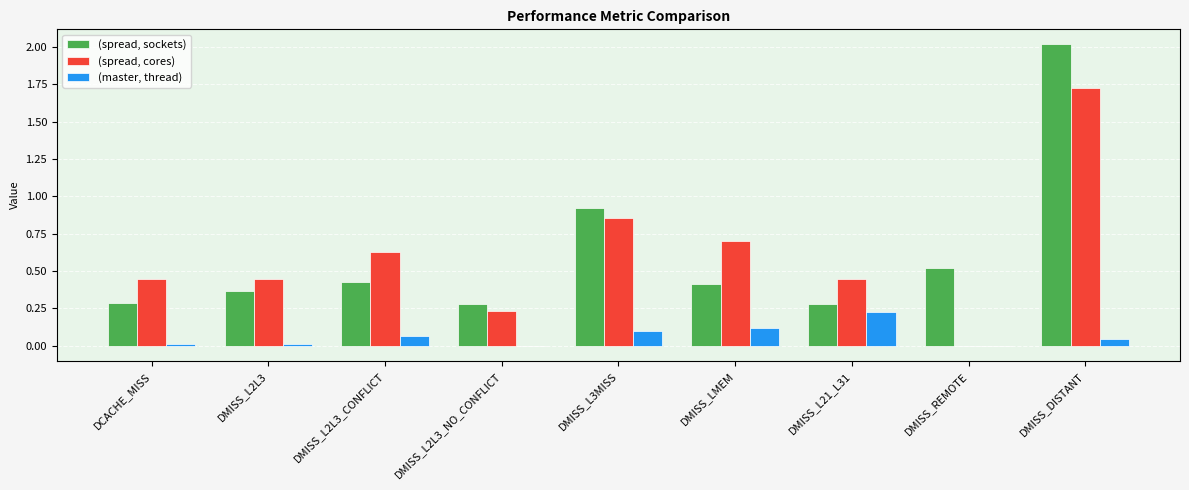

What is the sum of all (spread, sockets) values?

5.5